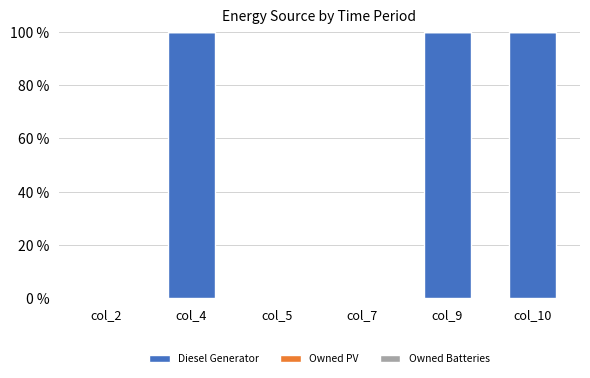

What is the maximum value shown in the chart?

100